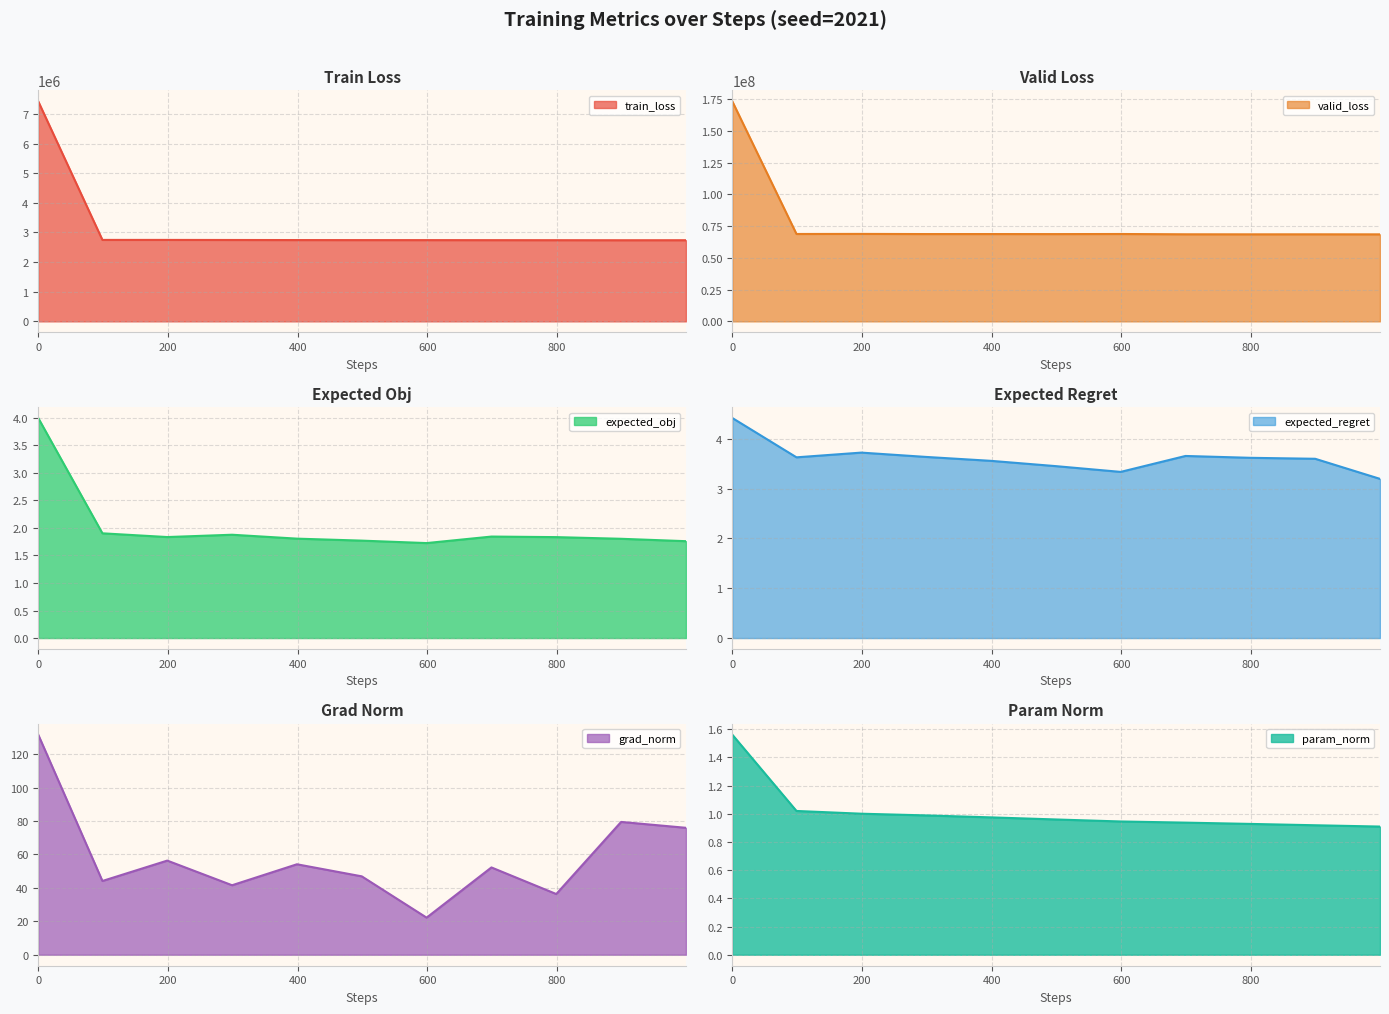

What is the highest value of the train_loss series?

7423825.2